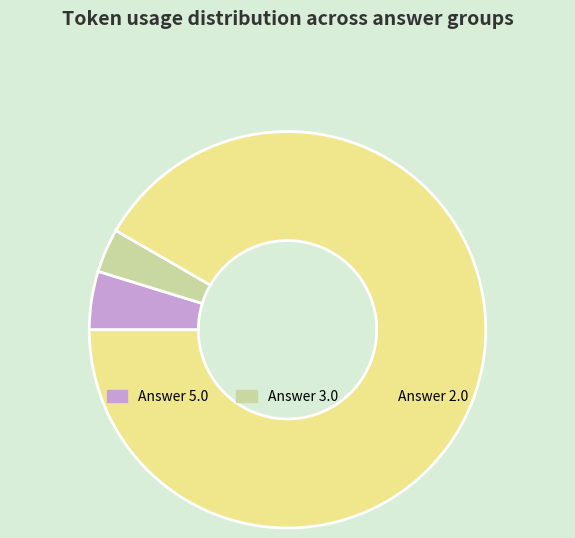

Is it true that Answer 5.0 is 5% of the pie?

True